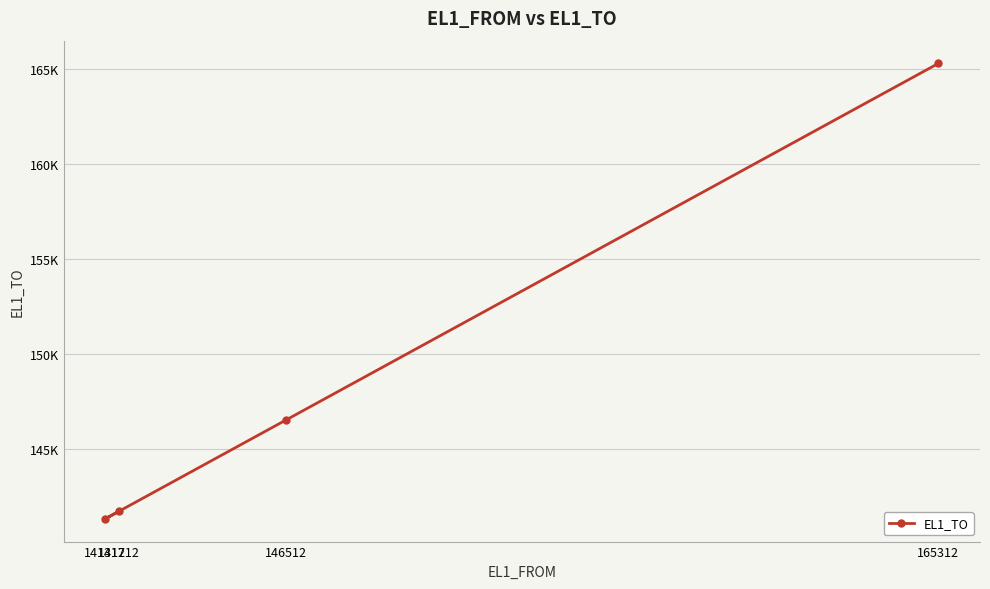

Rank the categories by value from lowest to highest.

141312, 141712, 146512, 165312